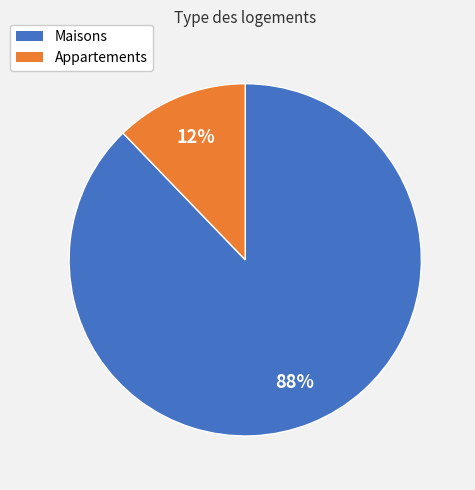

Is there any slice that represents more than half of the pie?

Yes